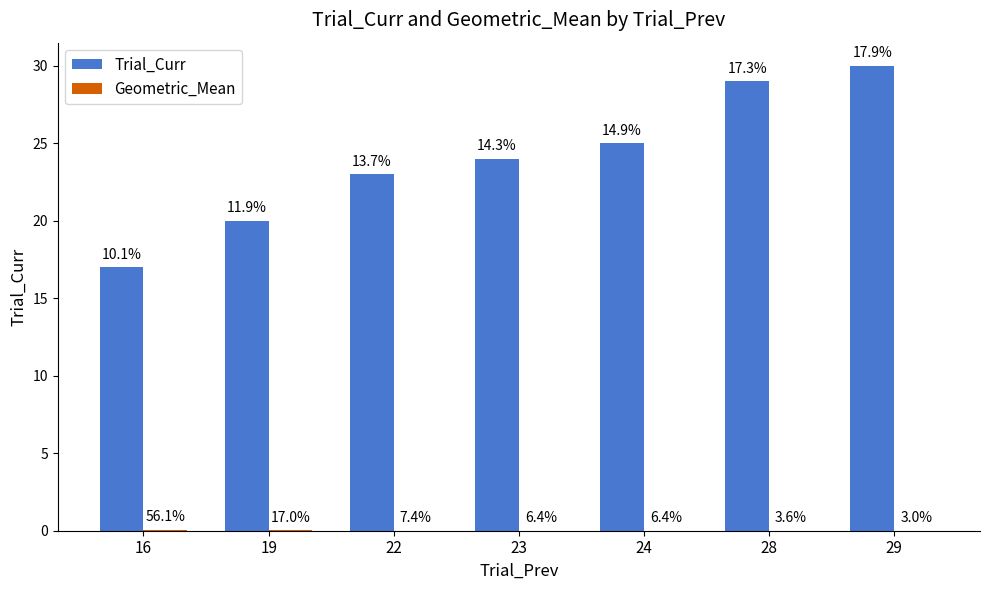

At how many categories does at least one series exceed 6?

7